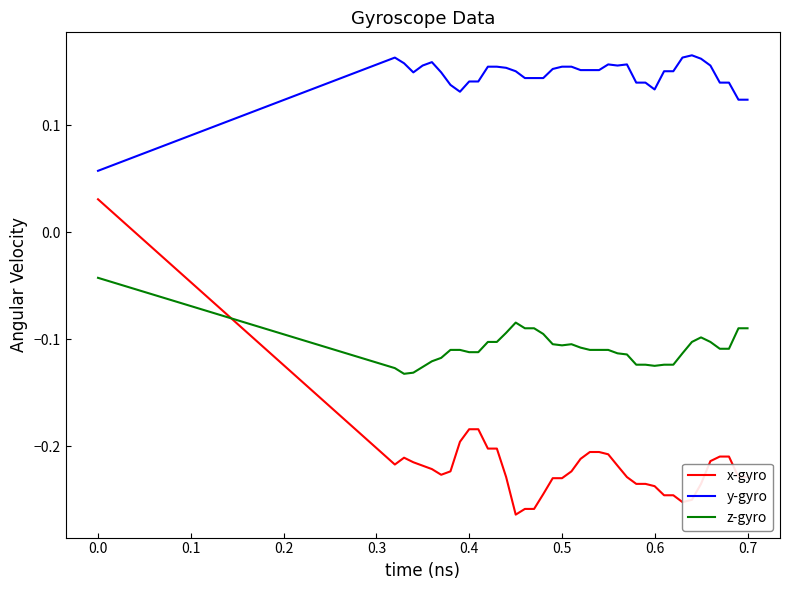

List the series in order of their peak value, highest first.

y-gyro, x-gyro, z-gyro